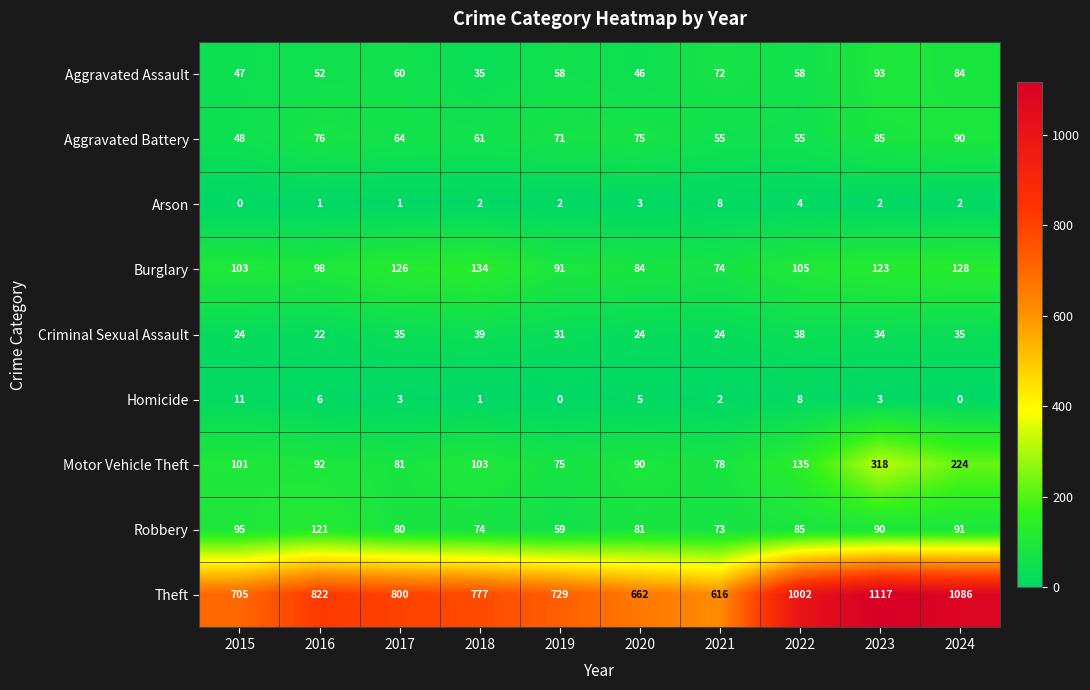

What is the average value of the Homicide series?

4